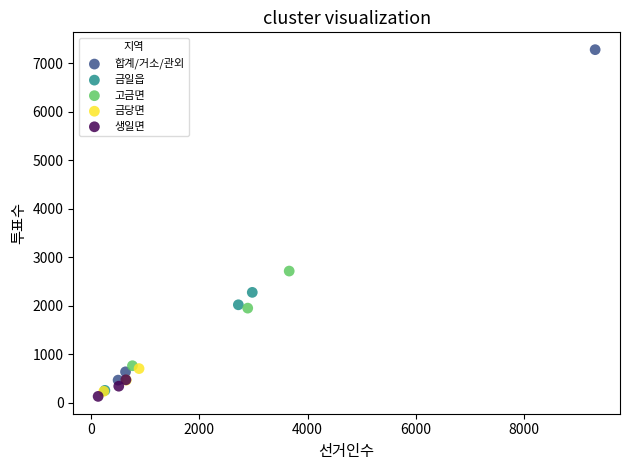

What are all the series names shown in the legend?

합계/거소/관외, 금일읍, 고금면, 금당면, 생일면